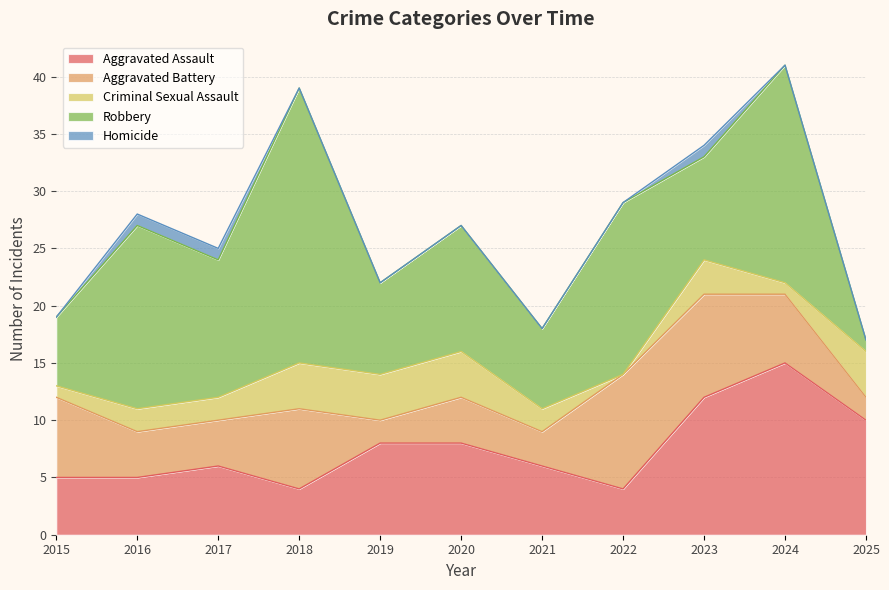

Which label corresponds to the largest value in the chart?

2018